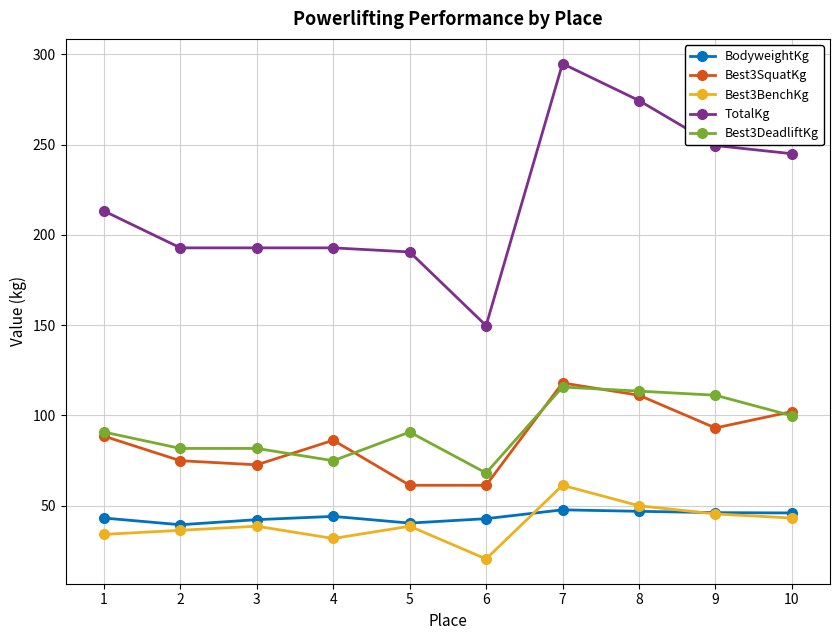

Which series ends up on top after the final intersection of BodyweightKg and Best3BenchKg?

BodyweightKg